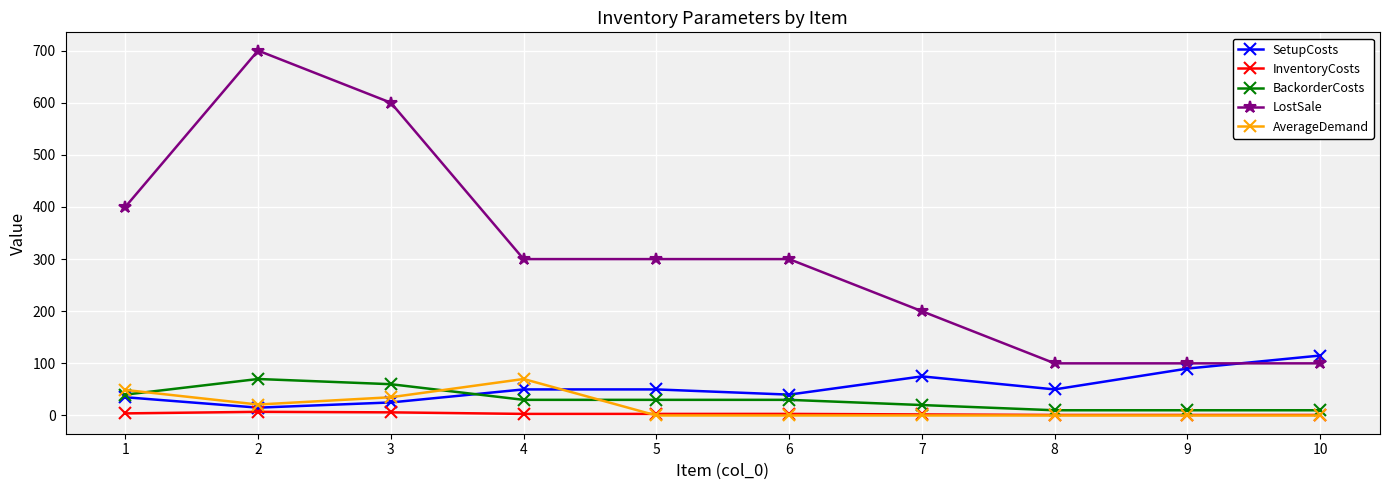

The value of AverageDemand at 8 is 0. True or false?

True